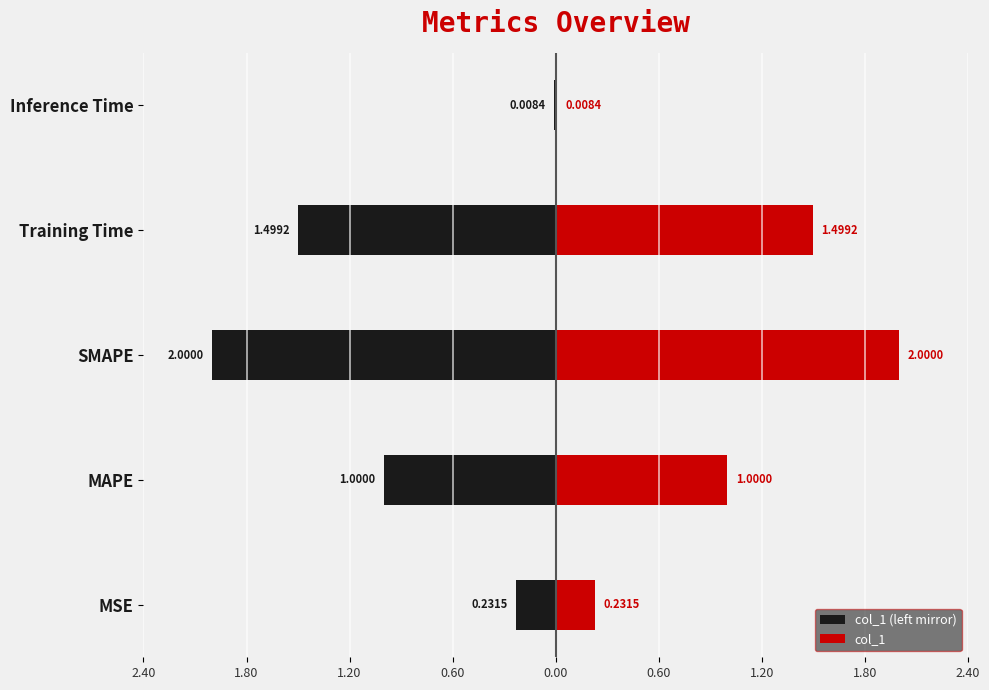

What is the average value of the col_1 (left mirror) series?

-0.9